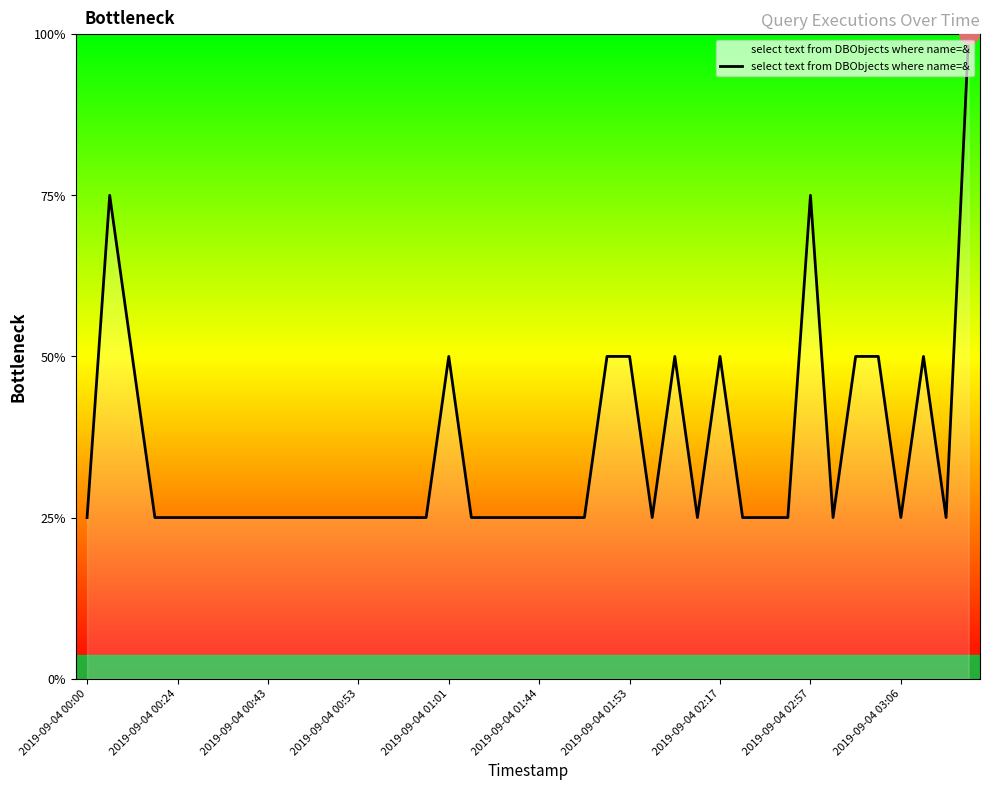

Does the chart have visible grid lines?

No